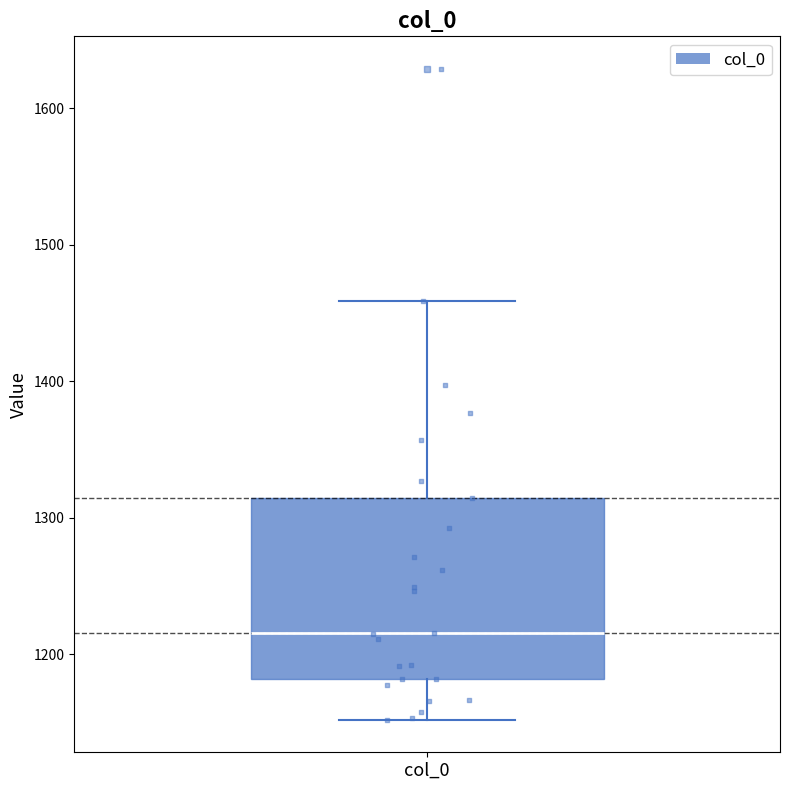

Where does the lower whisker of the box for col_0 end on the y-axis? The values are not printed on the chart, so give them approximately, as read against the axis.

1150